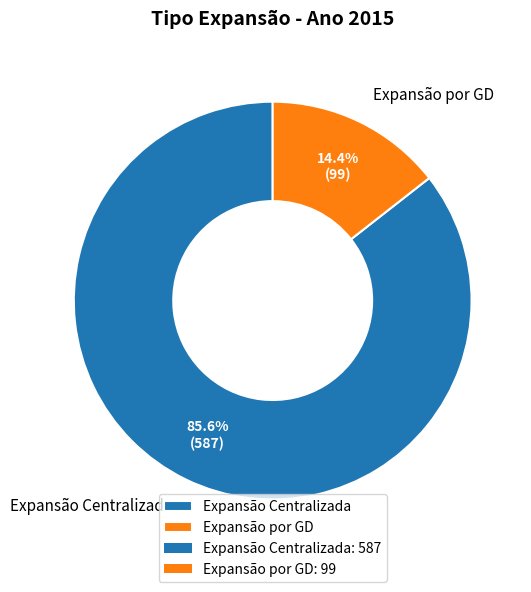

To the nearest percent, what is the combined percentage of Expansão Centralizada and Expansão por GD?

100%